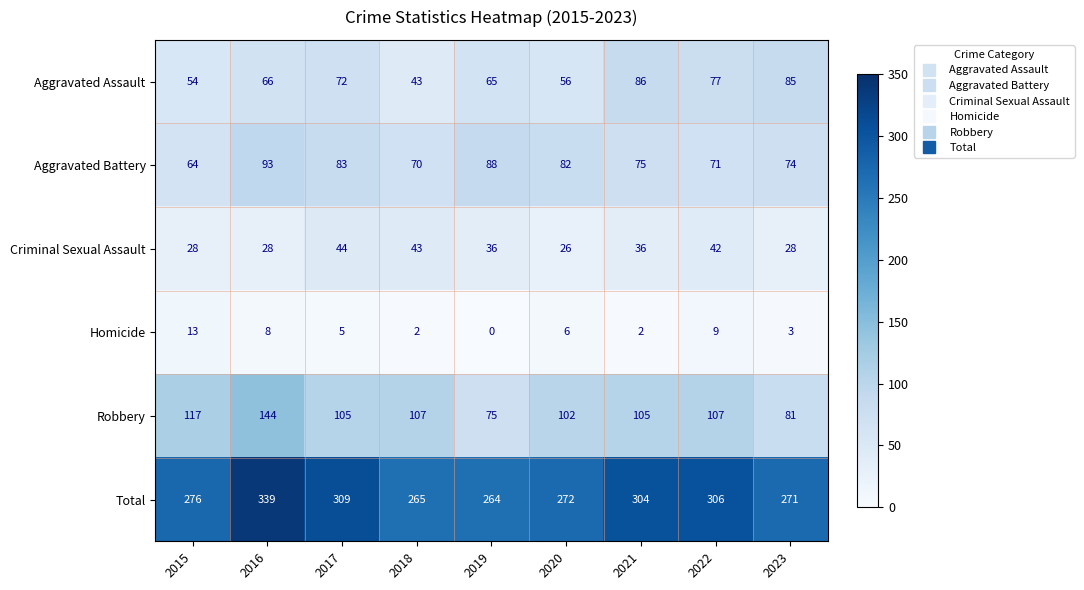

How many series are shown in this chart?

6